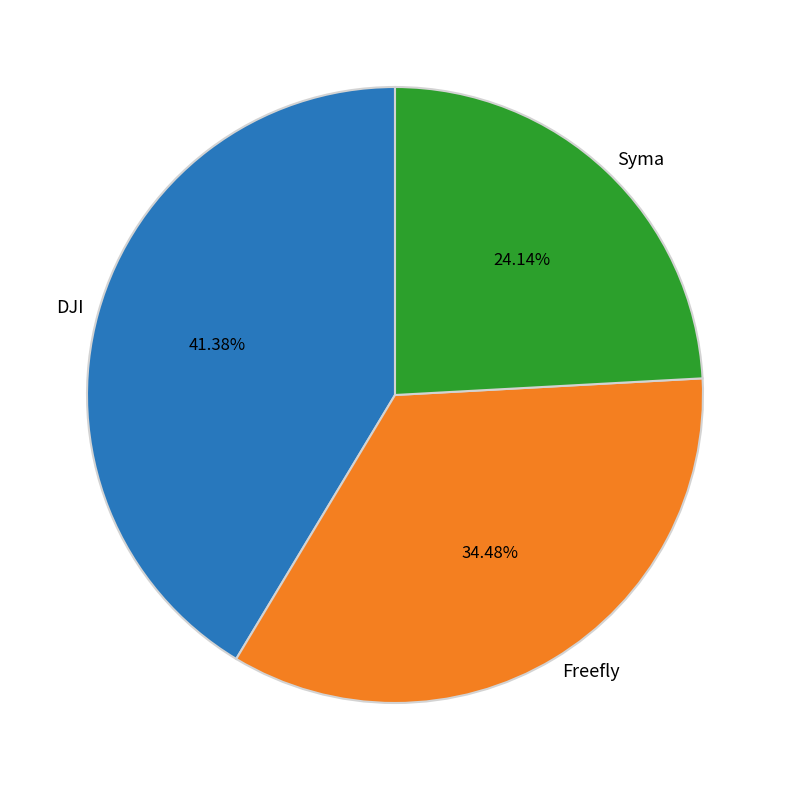

To the nearest percent, what percentage of the pie is DJI?

41%